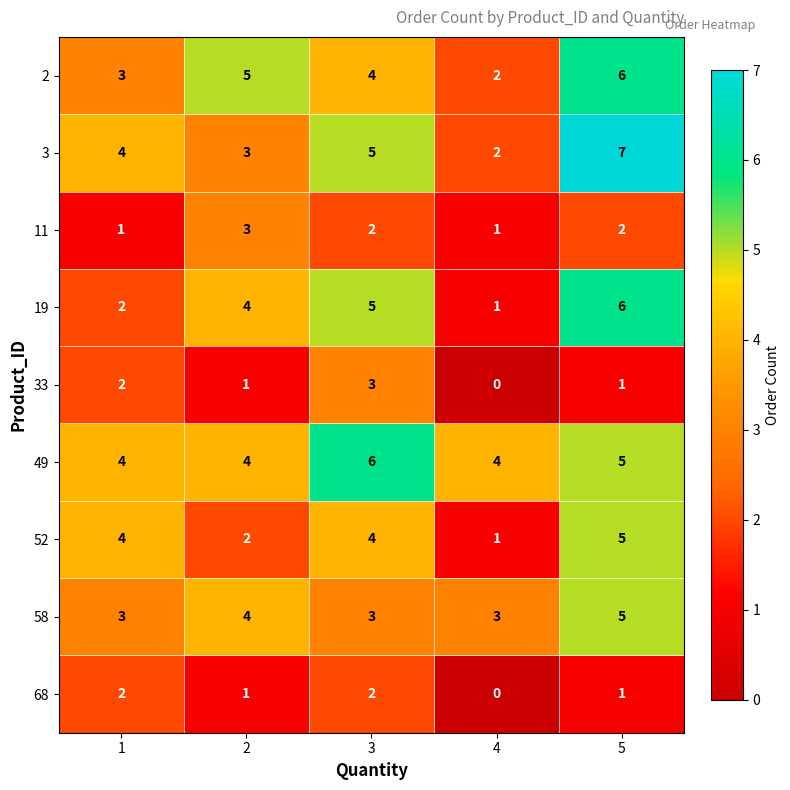

How many data points in 3 are less than 4?

2